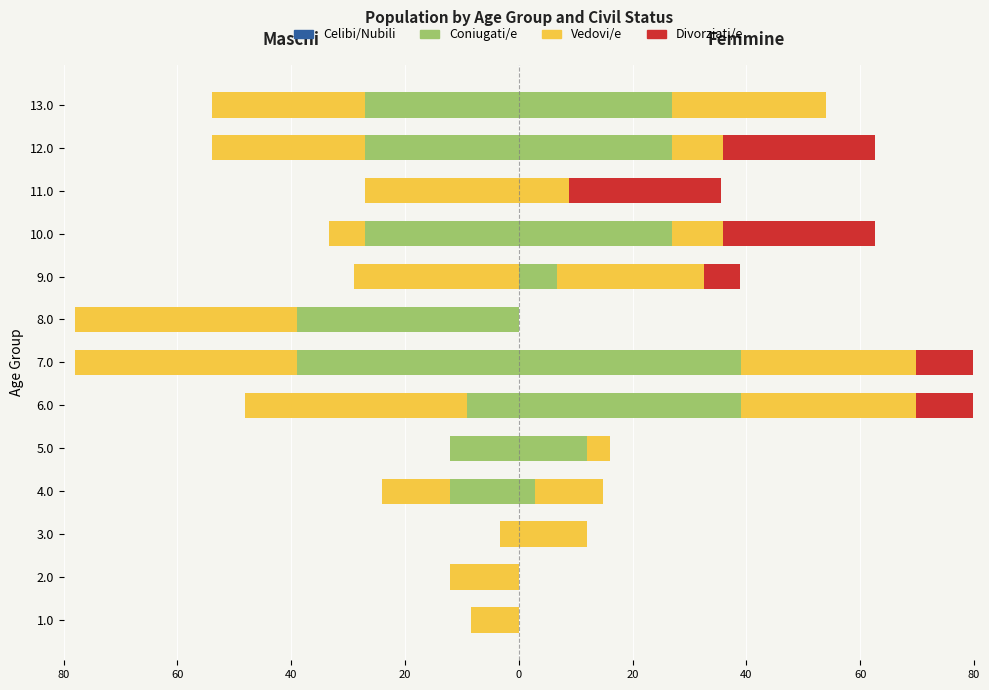

Does the chart contain stacked bars?

No